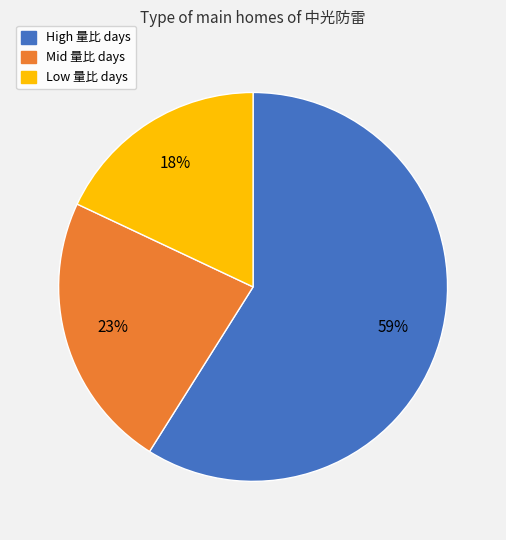

To the nearest percent, what is the difference between the largest and smallest slice percentages?

41%